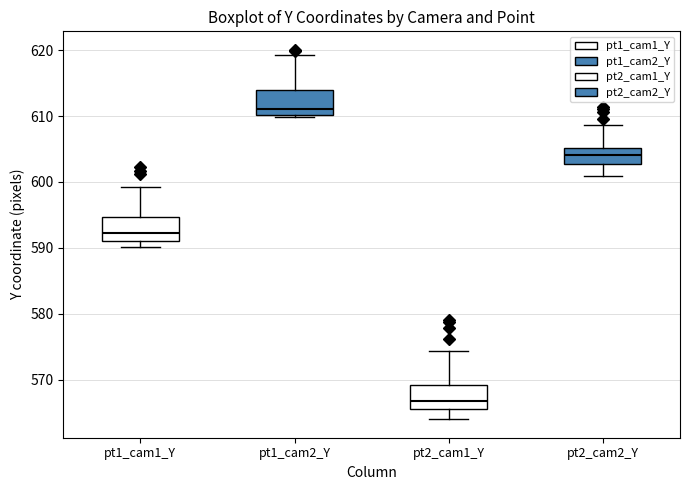

Which box's median line is the highest?

pt1_cam2_Y